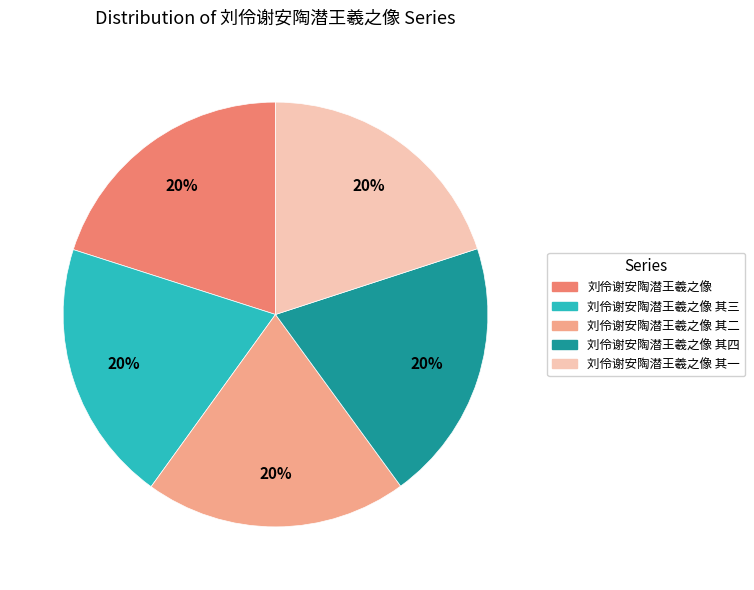

Is there any slice that represents more than half of the pie?

No